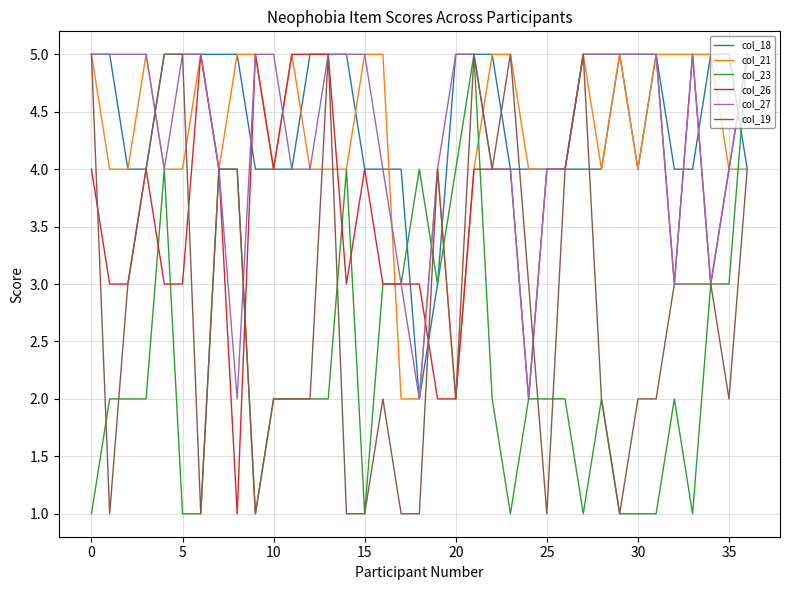

What is the greatest value displayed?

5